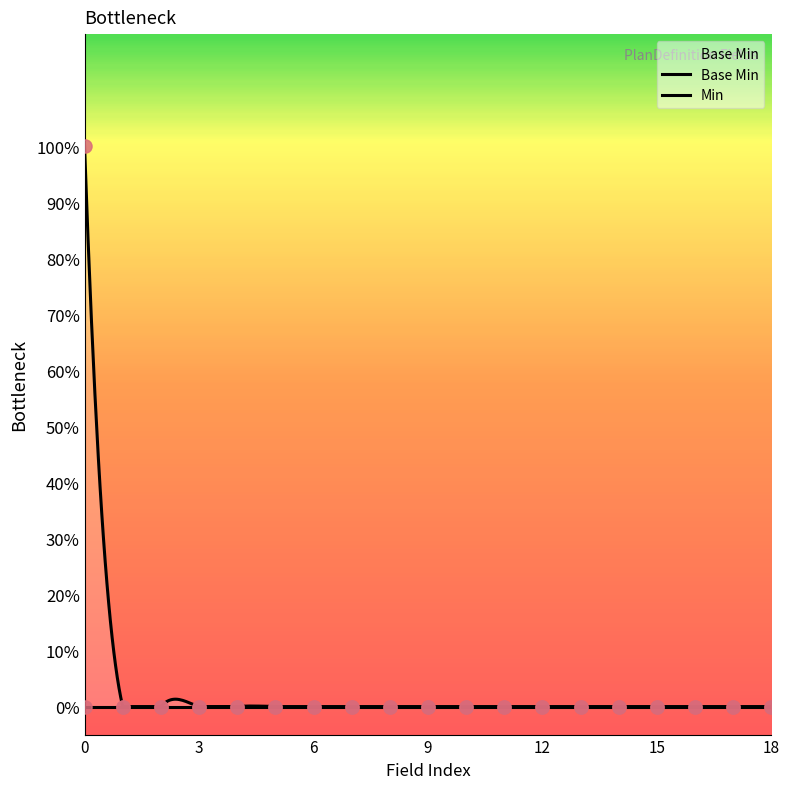

Between 12 and 3, which is larger?

12